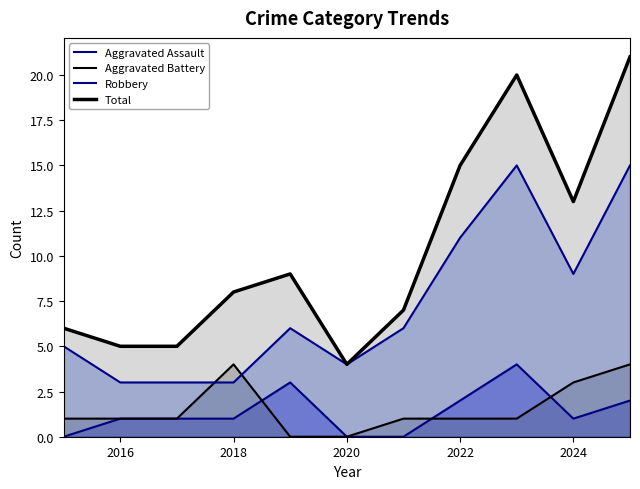

What is the average value of the Aggravated Assault series?

1